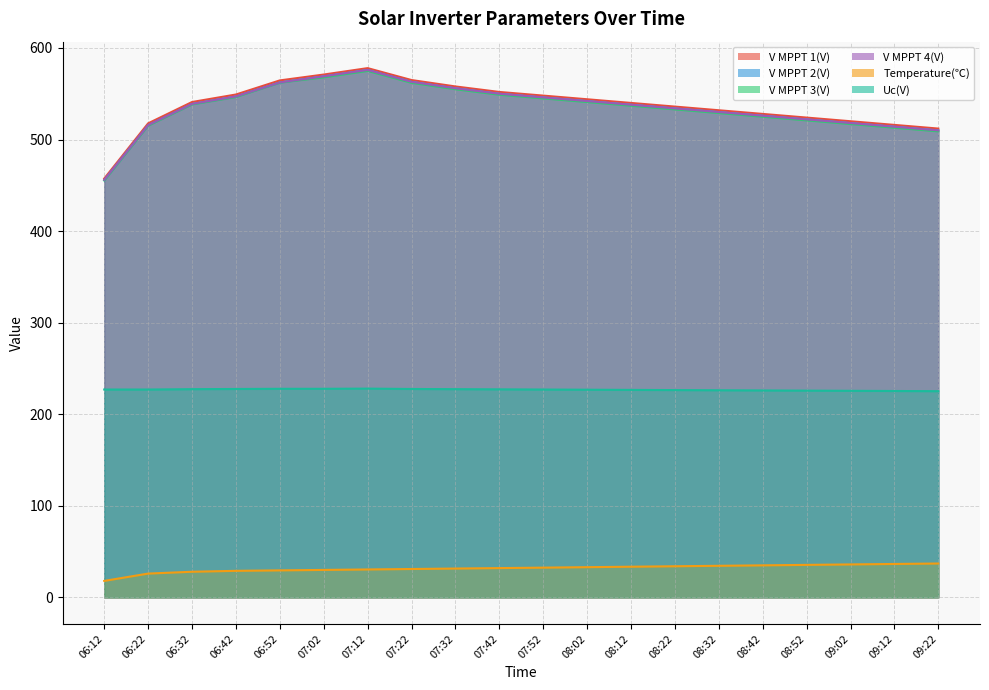

Which series has the widest spread of values?

V MPPT 1(V)